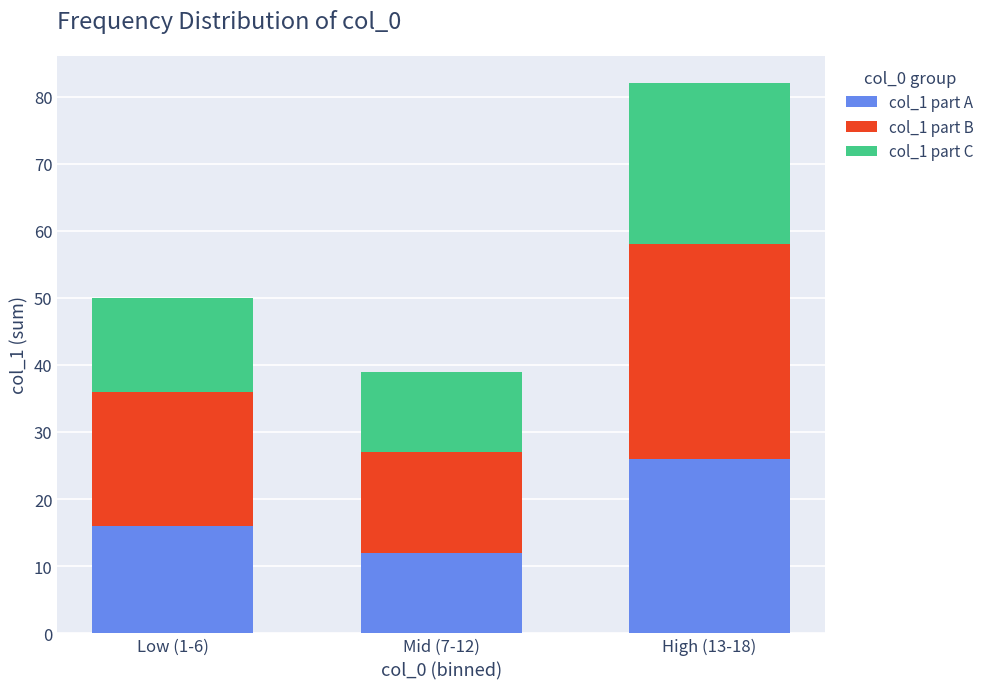

The value of col_1 part A at High (13-18) is 26. True or false?

True